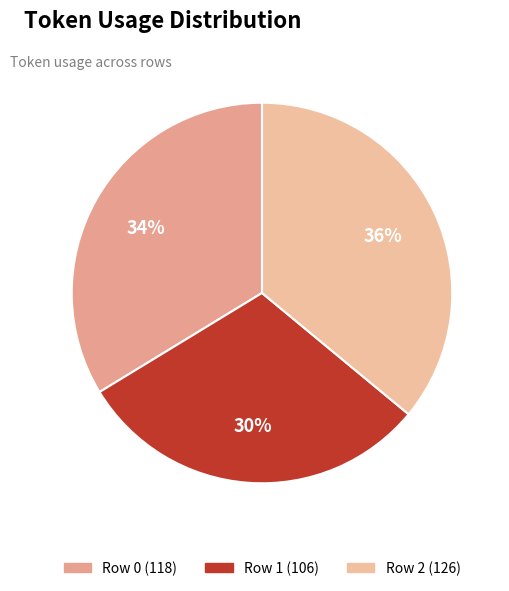

To the nearest percent, what percentage of the pie is Row 0?

34%